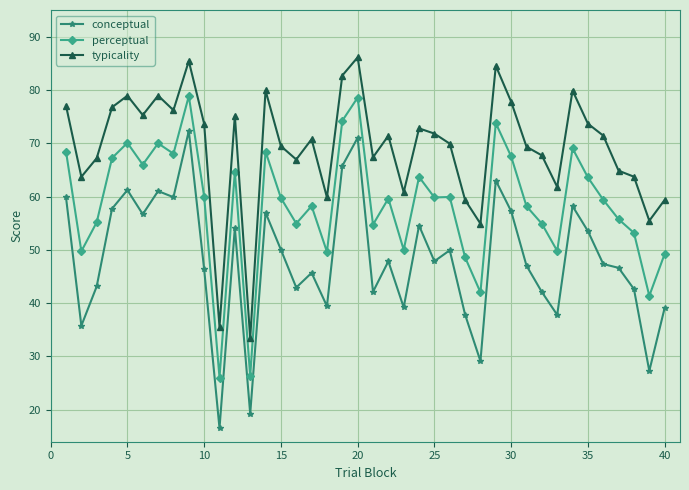

What is the smallest value displayed?

16.5